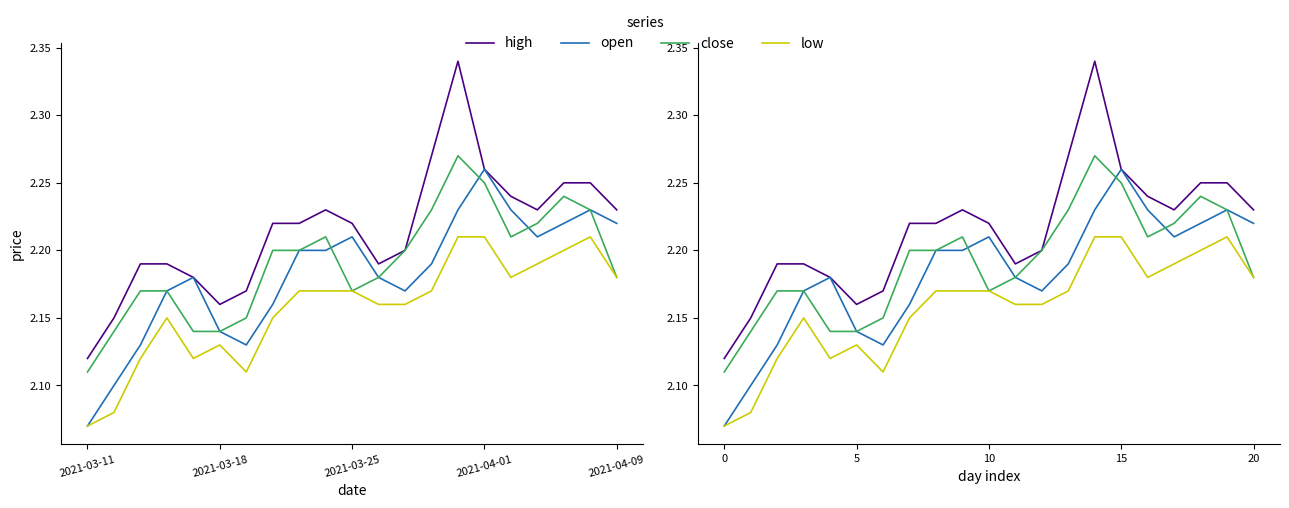

What are all the series names shown in the legend?

high, open, close, low